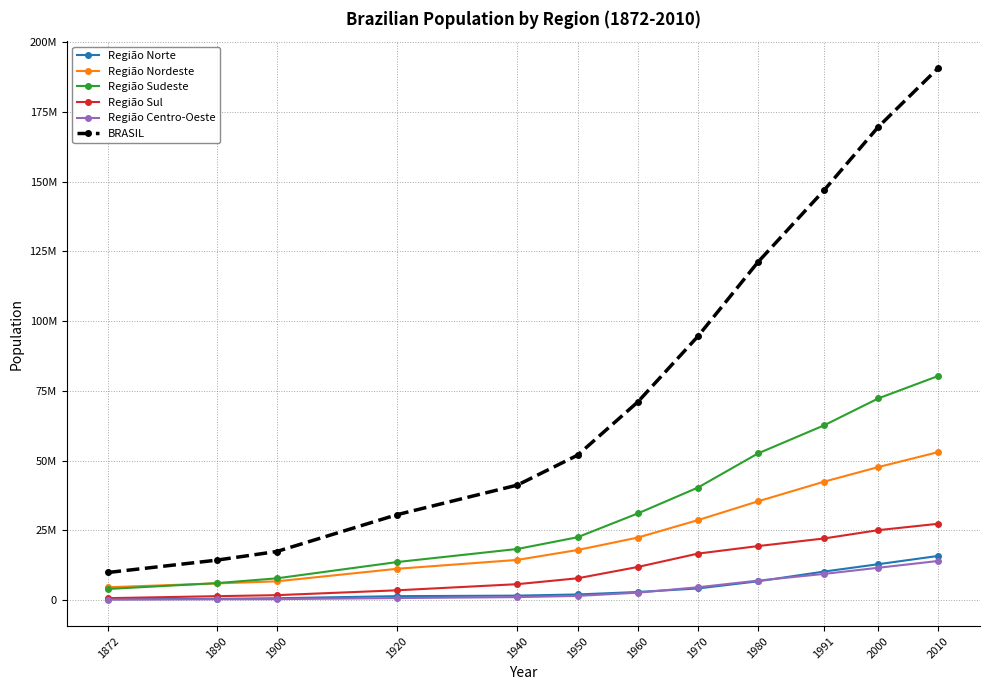

What is the difference between the maximum and minimum values in the Região Nordeste series?

48443390